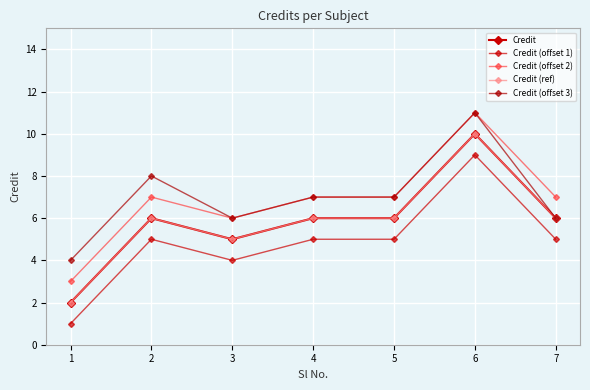

Where does the Credit (ref) series first go above 6?

6